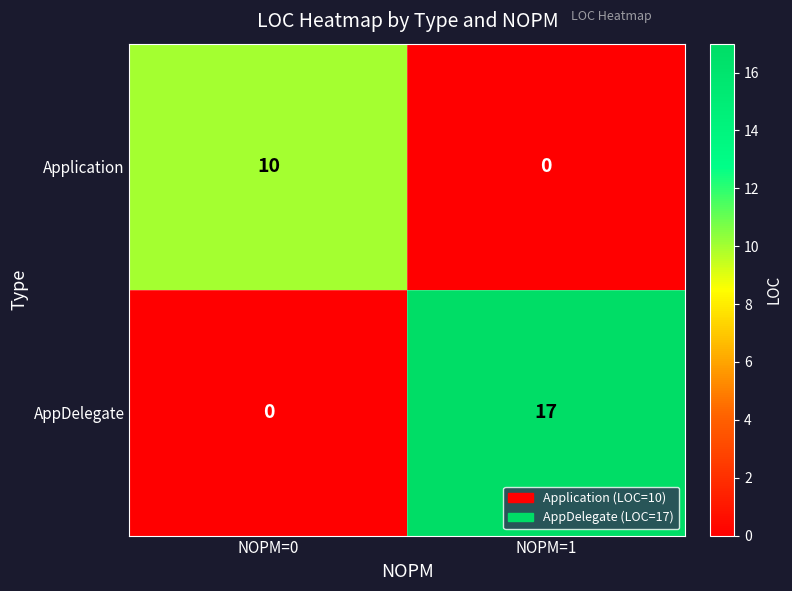

Which series has the largest total across all categories?

AppDelegate